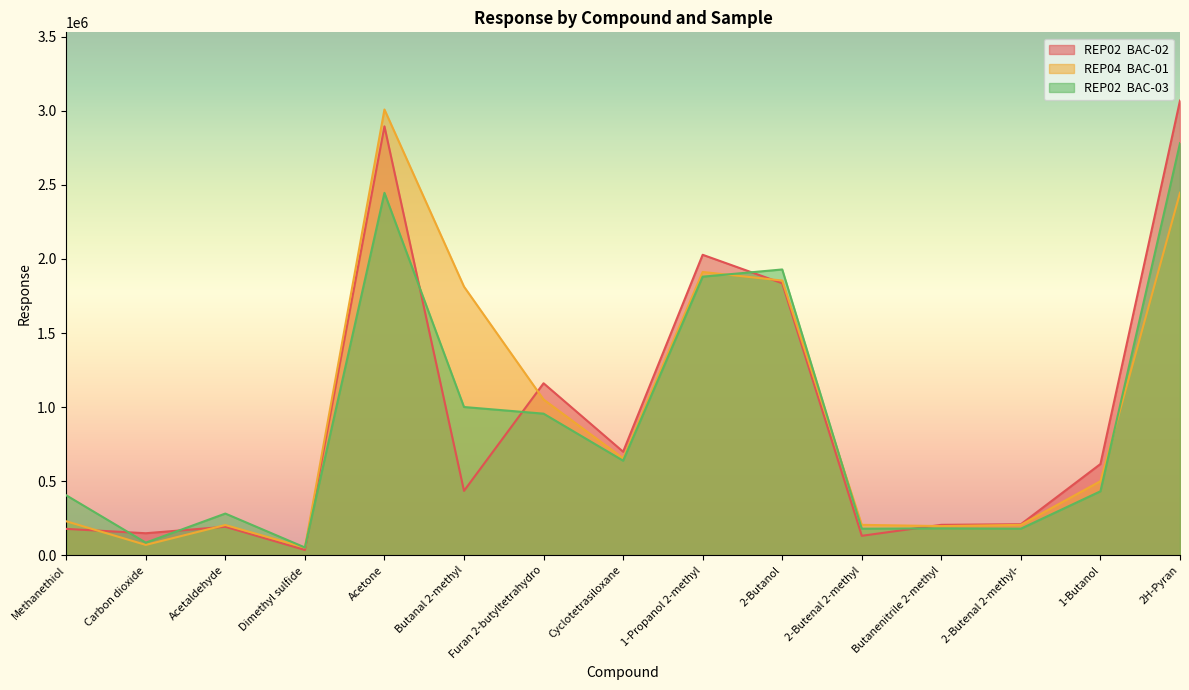

What is the total value across all series at Furan 2-butyltetrahydro?

3168857